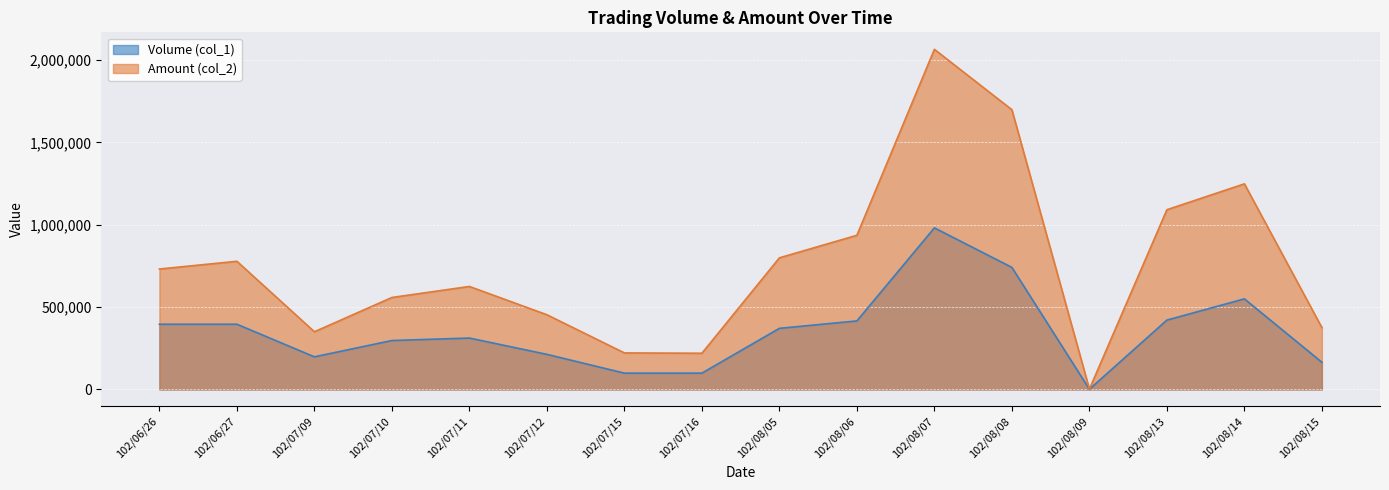

The Amount (col_2) series shows 625290 at 102/07/11. True or false?

True